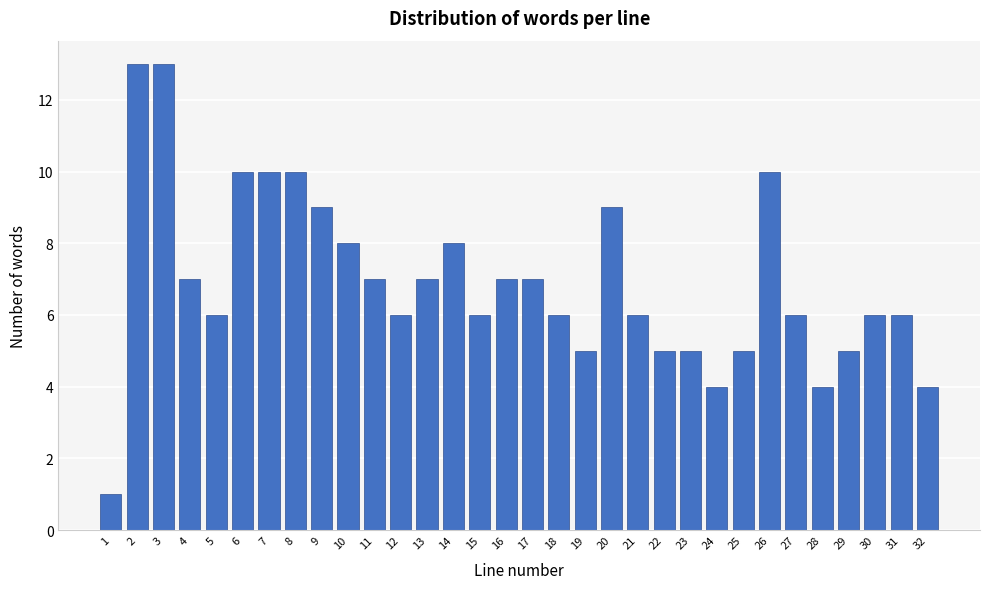

What is the difference between the maximum and minimum values?

12